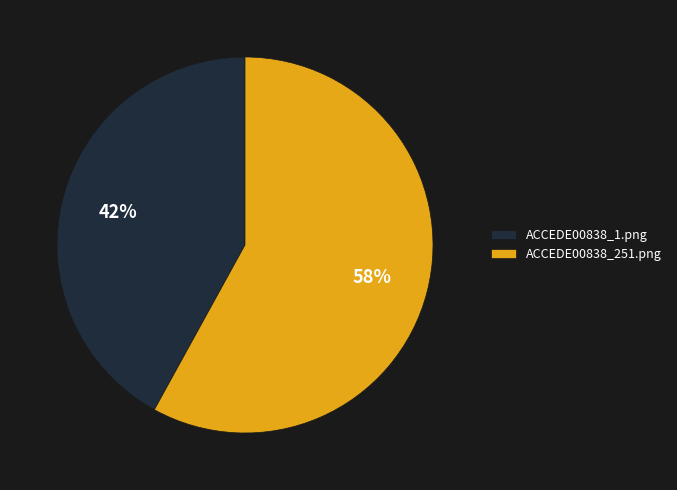

To the nearest percent, what percentage of the pie is ACCEDE00838_251.png?

58%